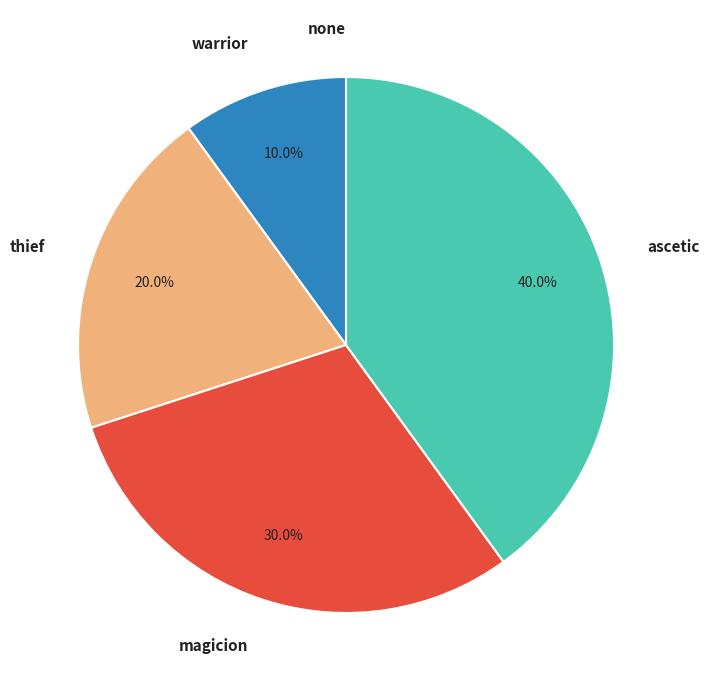

To the nearest percent, what percentage of the pie is warrior?

10%